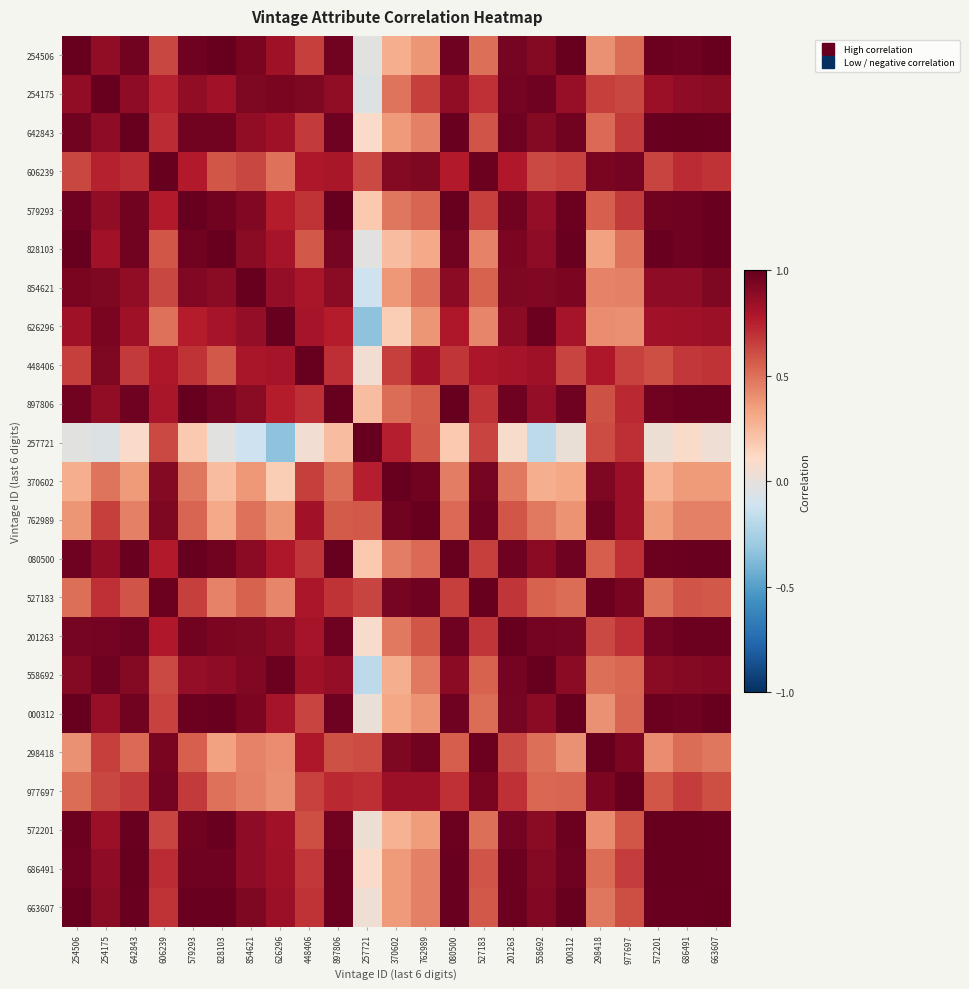

Between 000312 and 663607, which is larger?

000312